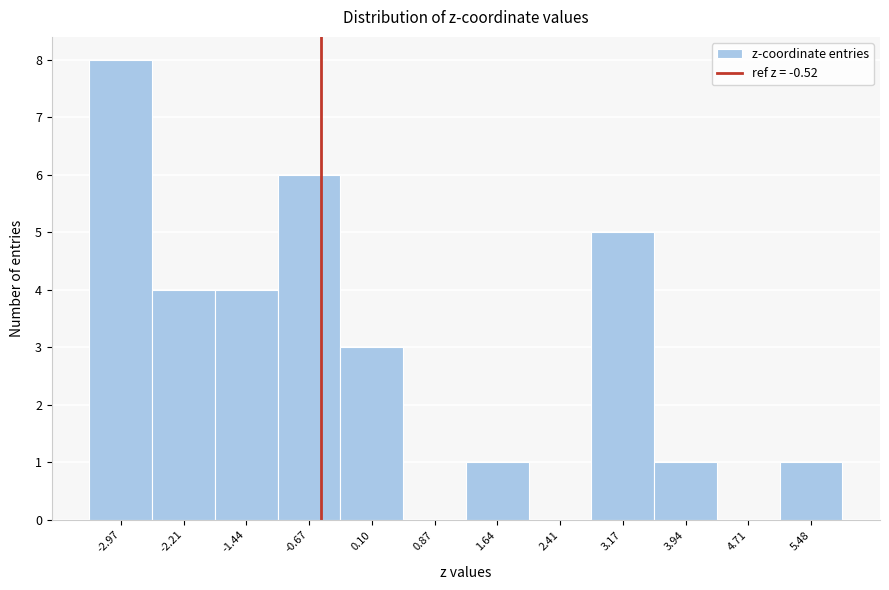

Which range on the x-axis has the tallest bar?

-3.4 to -2.6